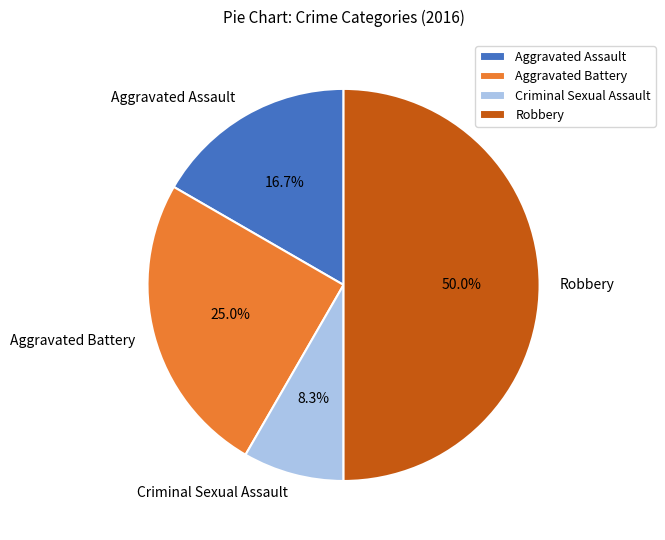

Rank the categories by value from lowest to highest.

Criminal Sexual Assault, Aggravated Assault, Aggravated Battery, Robbery